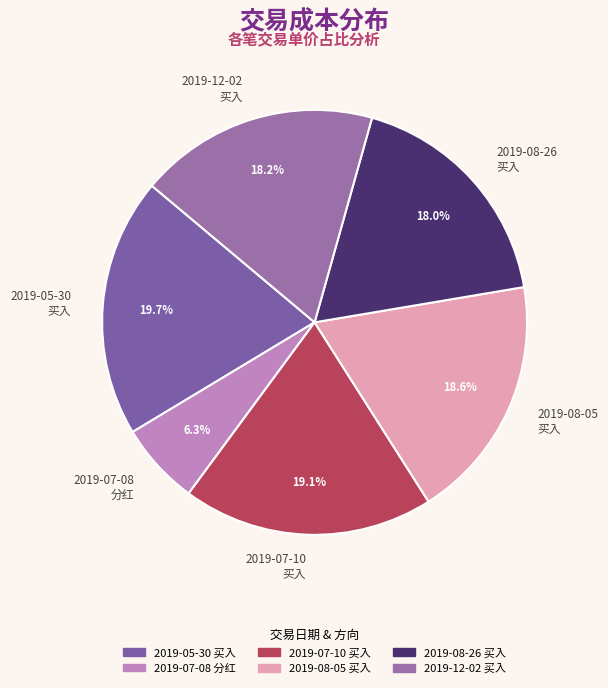

Is there a majority slice in this chart?

No